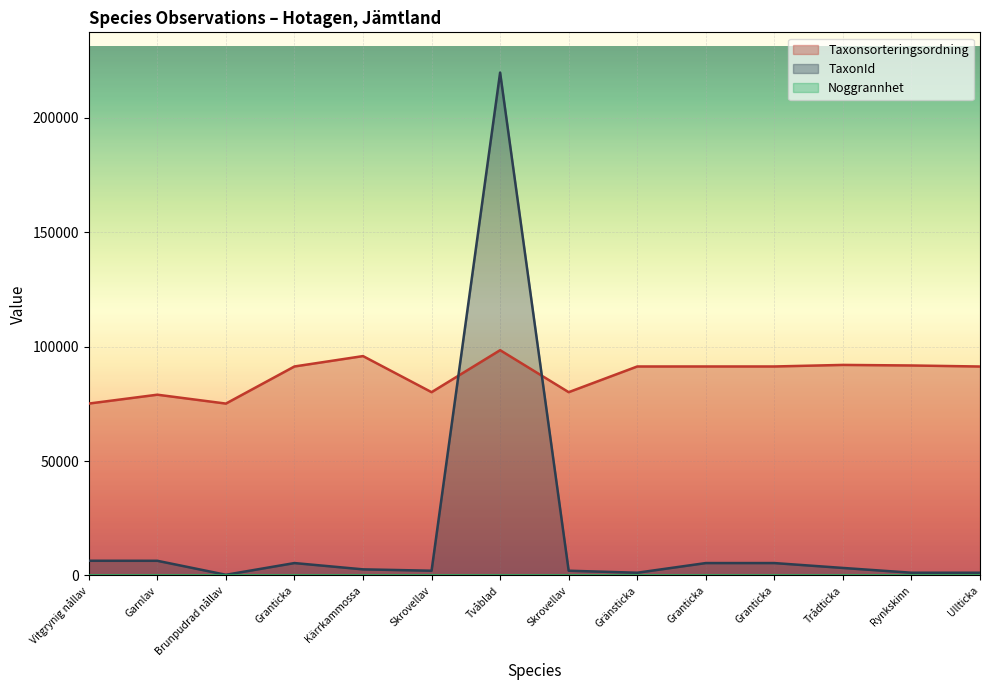

What is the difference between the maximum and second lowest values in the TaxonId series?

218645